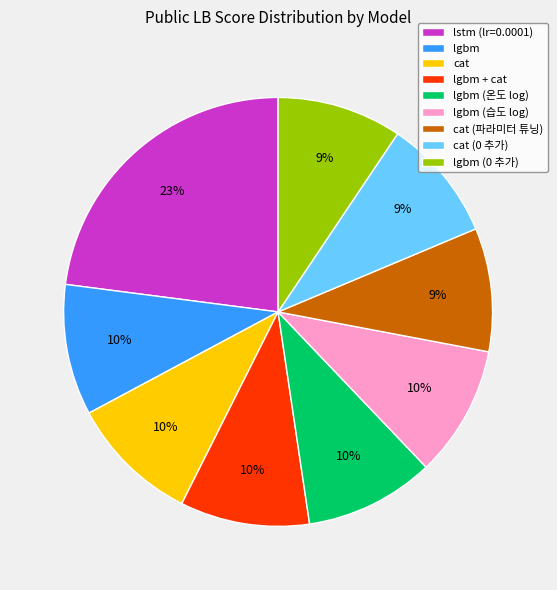

Approximately how many times larger is the value at cat compared to cat (0 추가)?

1.1